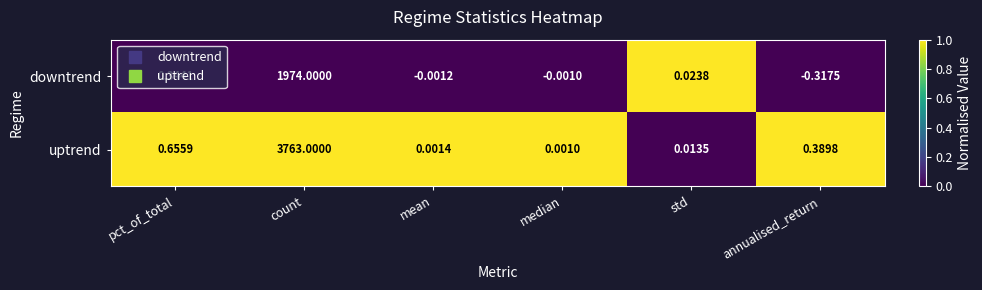

At mean, list the series in order from largest to smallest.

uptrend, downtrend